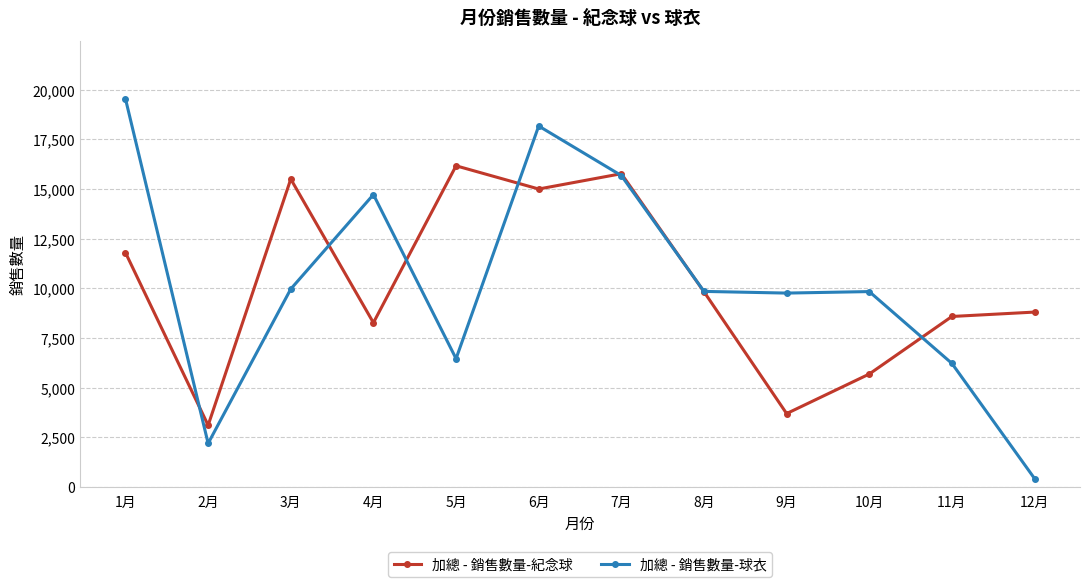

What are all the series names shown in the legend?

加總 - 銷售數量-紀念球, 加總 - 銷售數量-球衣